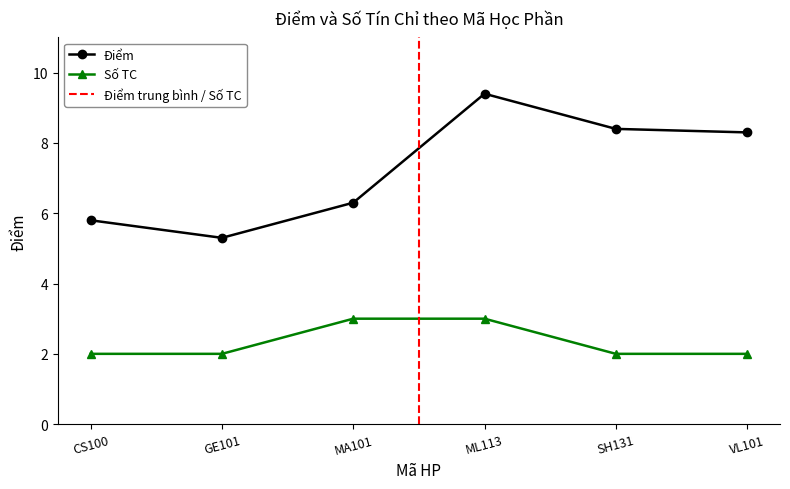

Reading left to right, transcribe all the data shown in this chart.

Điểm (valid): CS100=5.8	GE101=5.3	MA101=6.3	ML113=9.4	SH131=8.4	VL101=8.3
Số TC: CS100=2.0	GE101=2.0	MA101=3.0	ML113=3.0	SH131=2.0	VL101=2.0